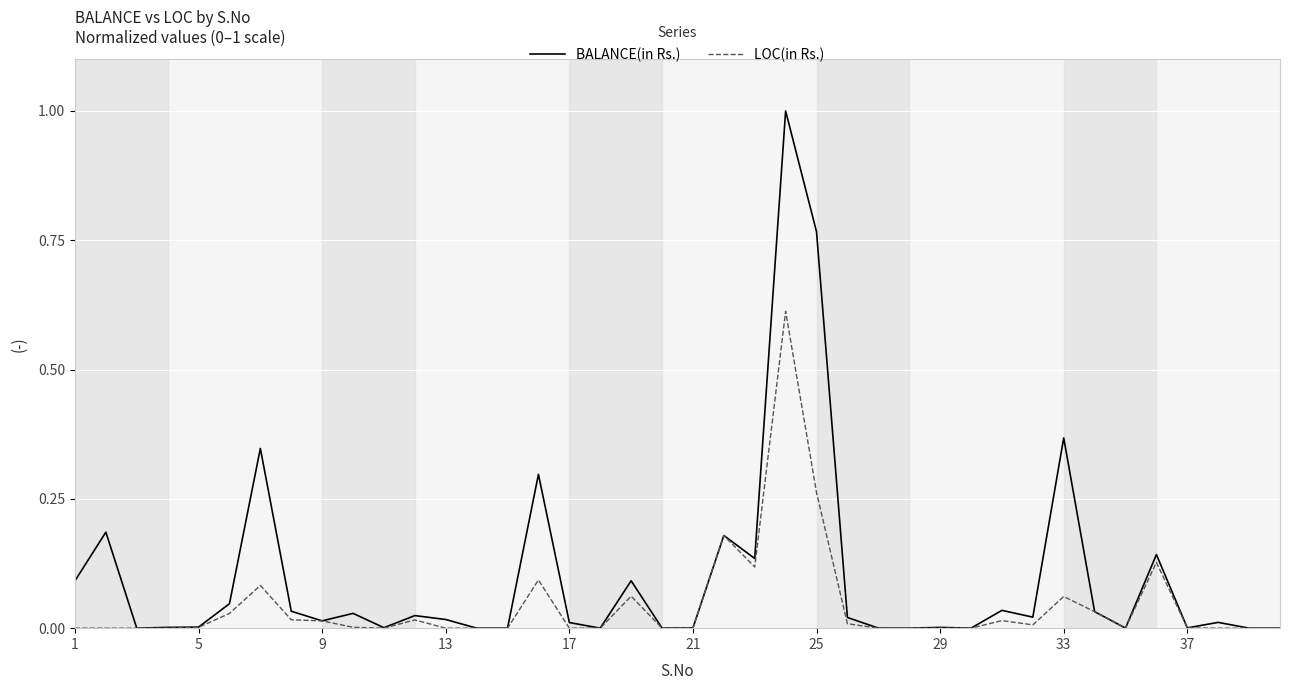

Rank the series by their average value, from highest to lowest.

BALANCE(in Rs.), LOC(in Rs.)